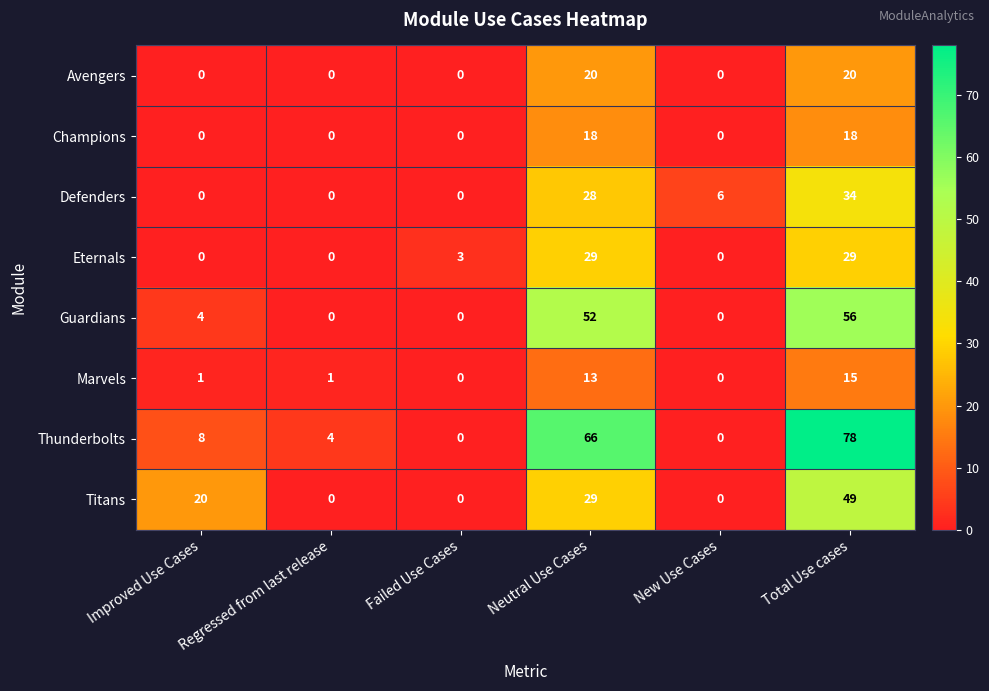

At which category is the sum across all series the highest?

Total Use cases